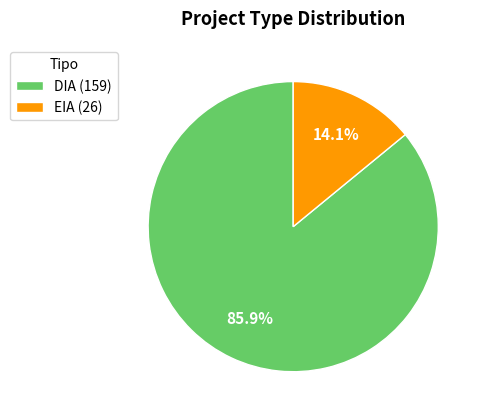

To the nearest percent, what is the difference between the largest and smallest slice percentages?

72%